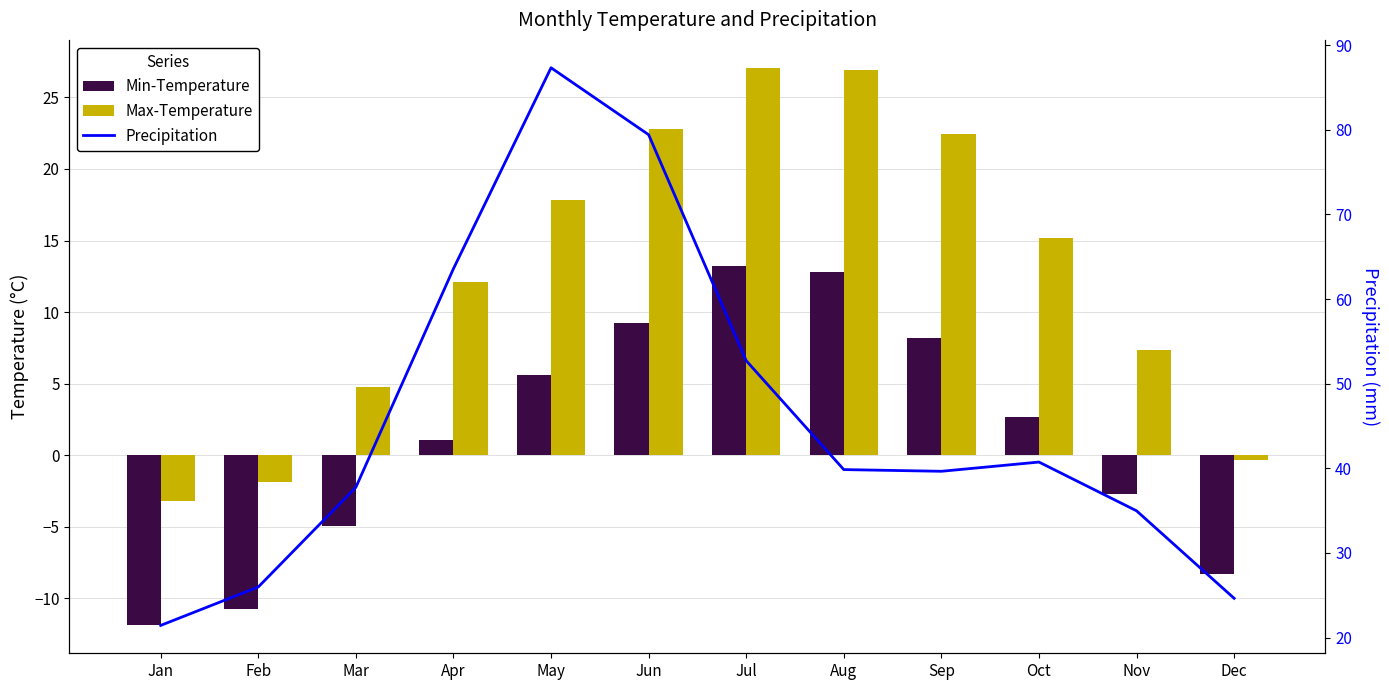

What is the value of the Max-Temperature bar at the 9th from the left?

22.5